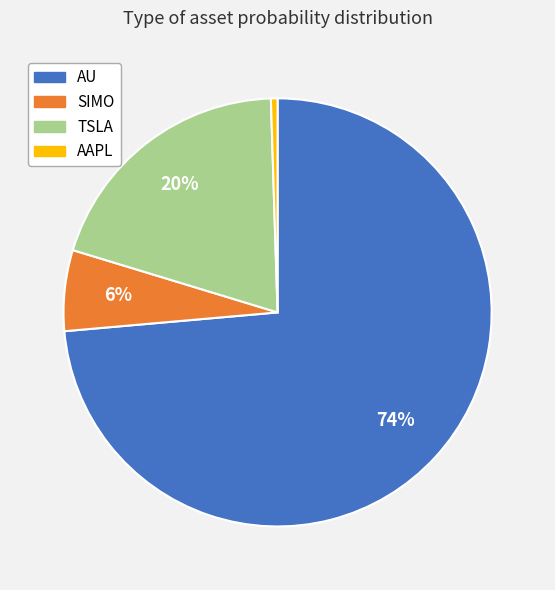

Rank the categories by value from highest to lowest.

AU, TSLA, SIMO, AAPL